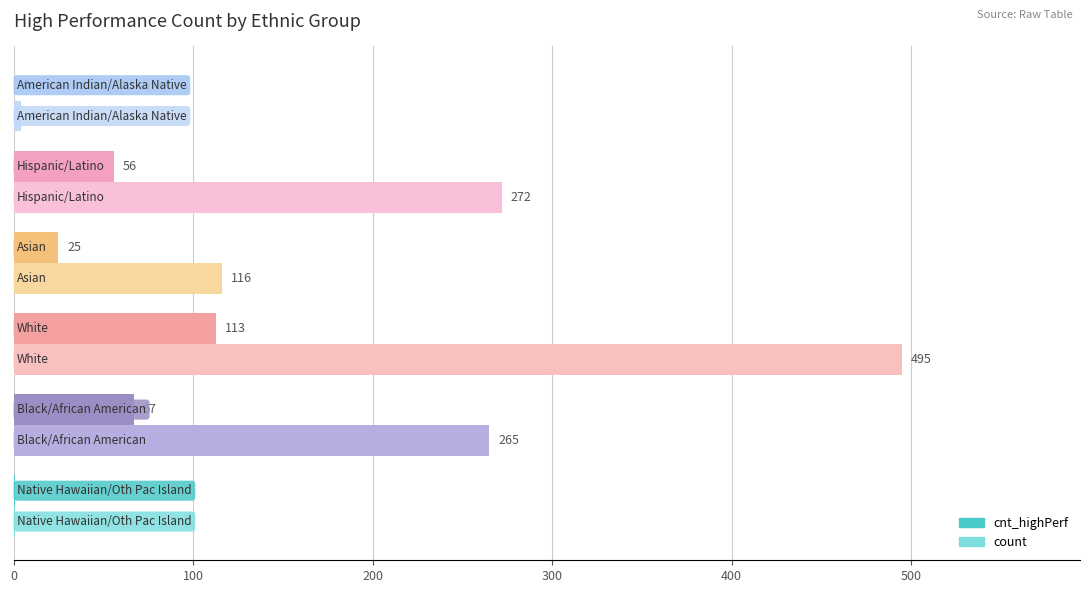

What is the greatest value displayed?

495